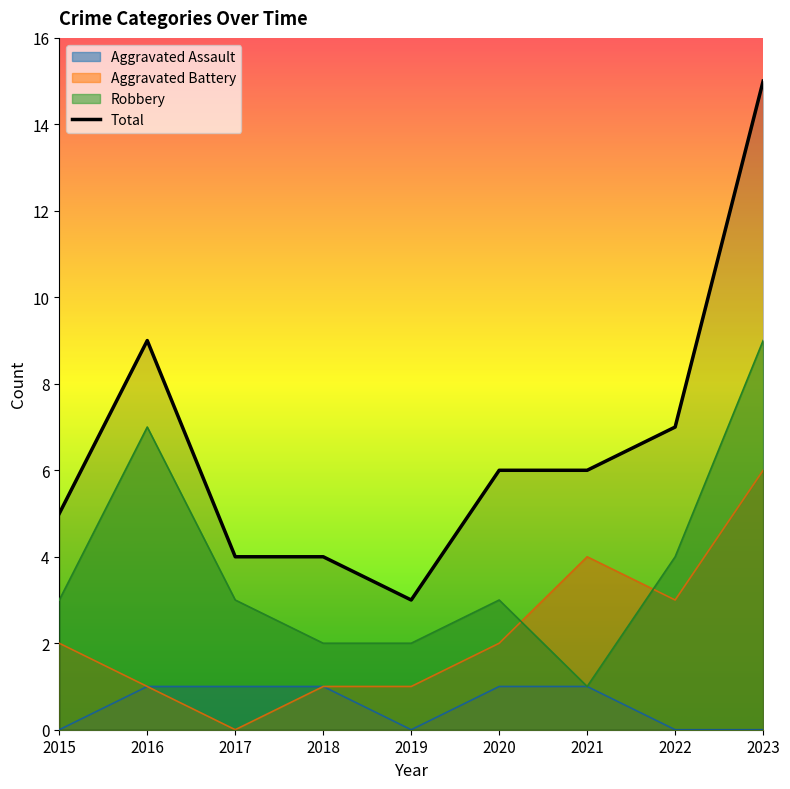

True or false: Aggravated Assault has a value of 0 at 2015.

True